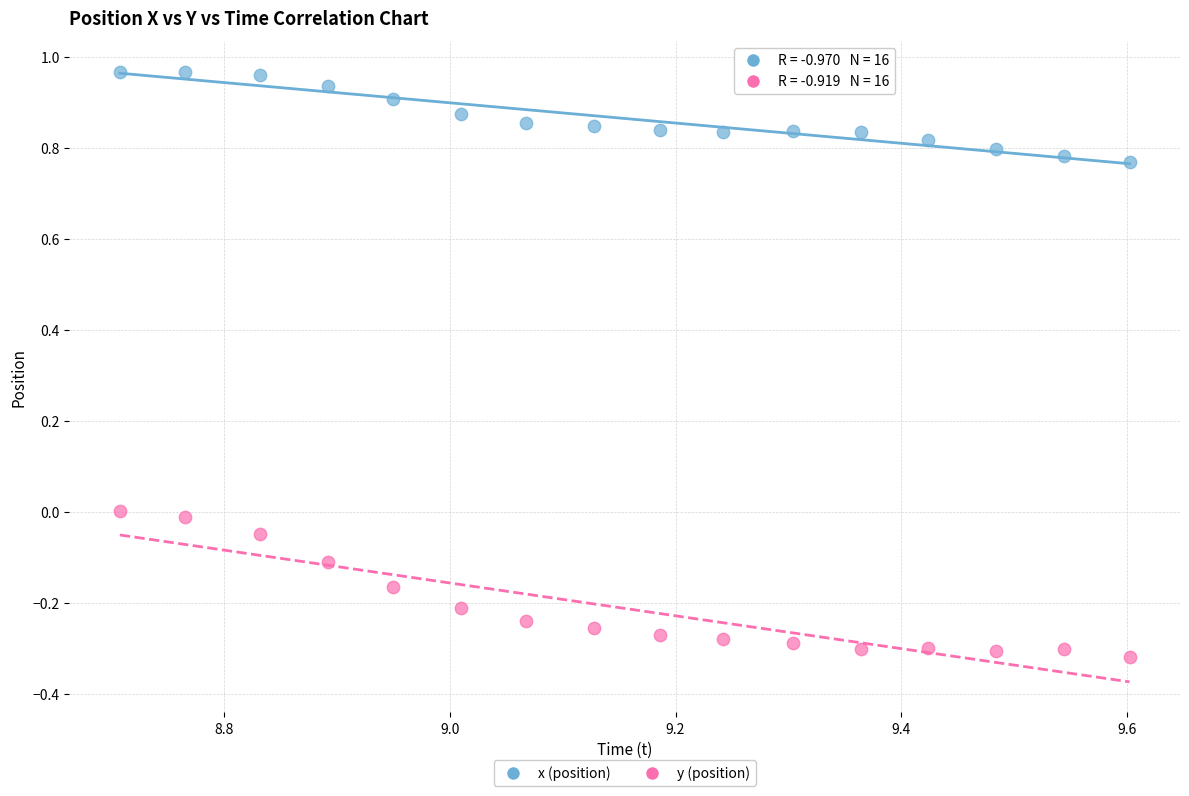

Which series contains the highest Y value?

x (position)